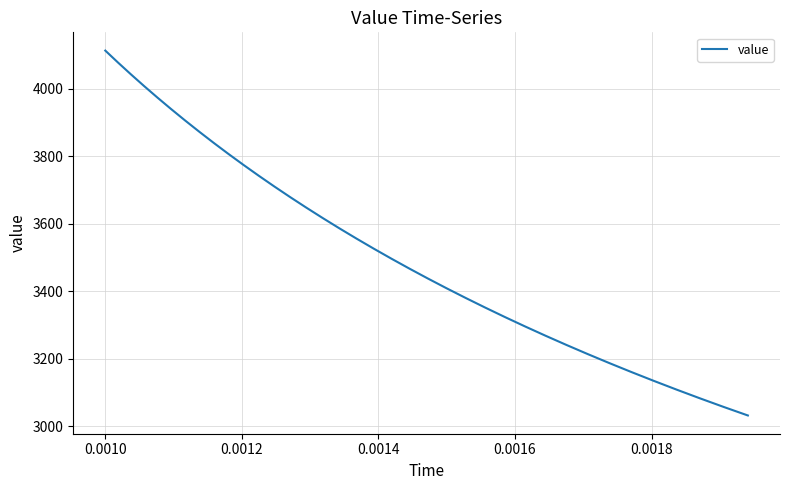

What is the greatest value displayed?

4113.8